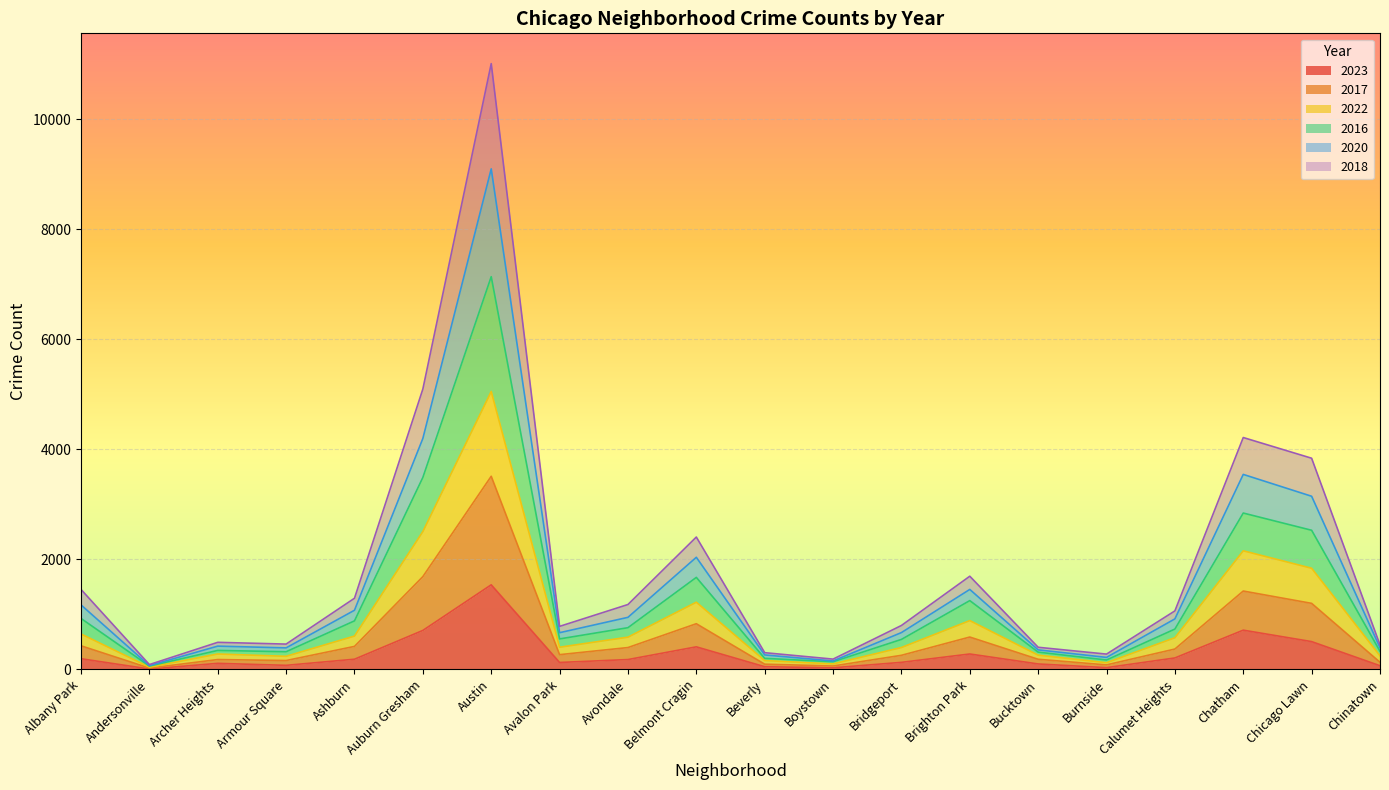

What is the total value across all series at Chinatown?

445